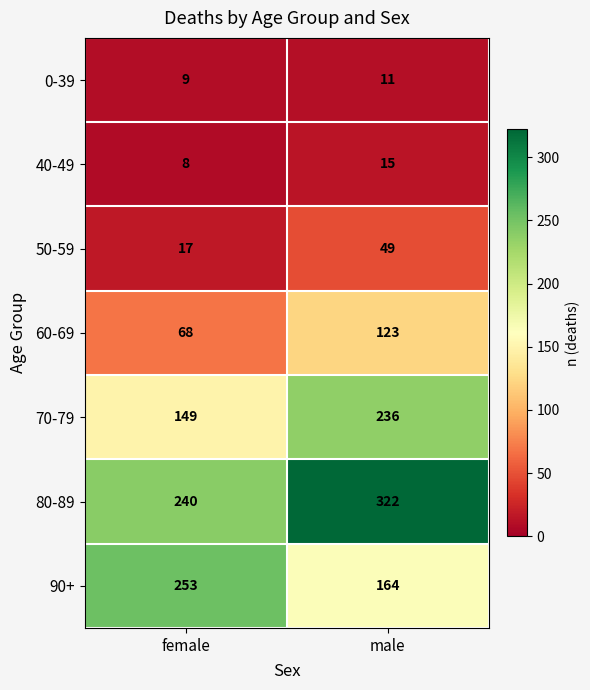

Reading right to left, what are all the values shown in this chart?

0-39: male=11	female=9
40-49: male=15	female=8
50-59: male=49	female=17
60-69: male=123	female=68
70-79: male=236	female=149
80-89: male=322	female=240
90+: male=164	female=253